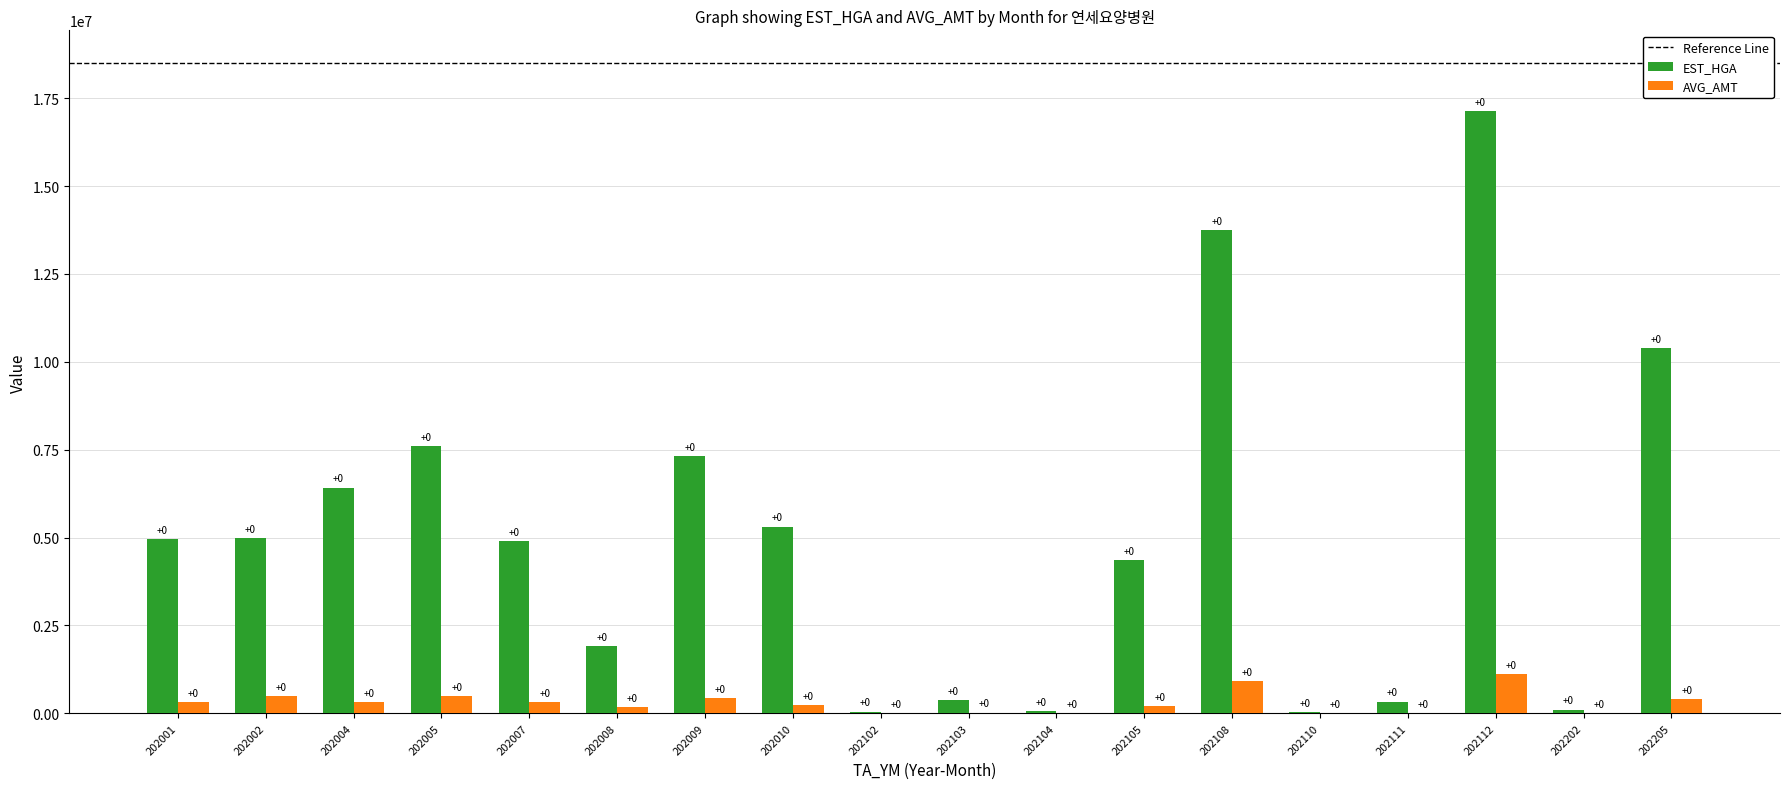

Does the chart contain stacked bars?

No